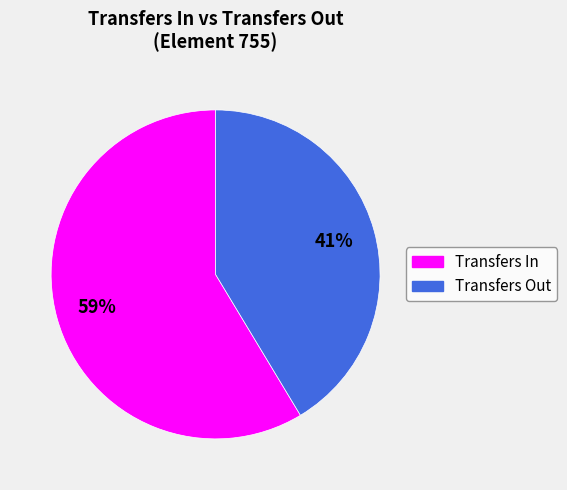

To the nearest percent, what is the average slice percentage?

50%